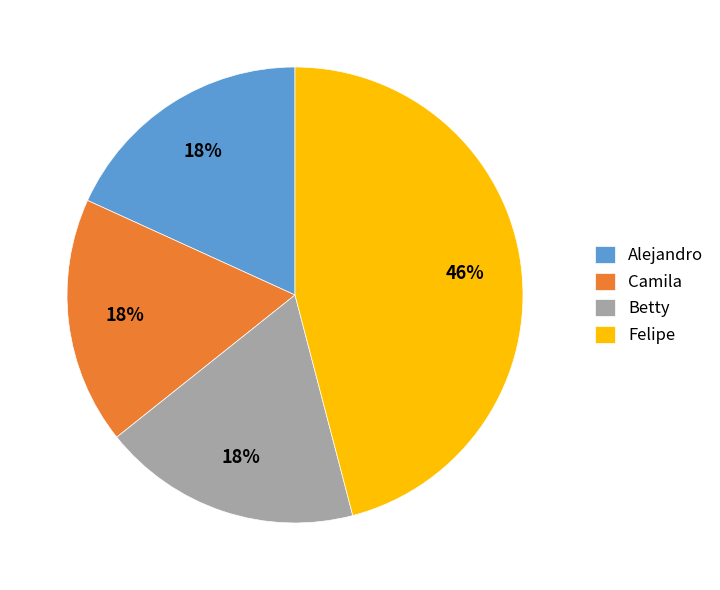

Does Alejandro represent more than half of the total?

No